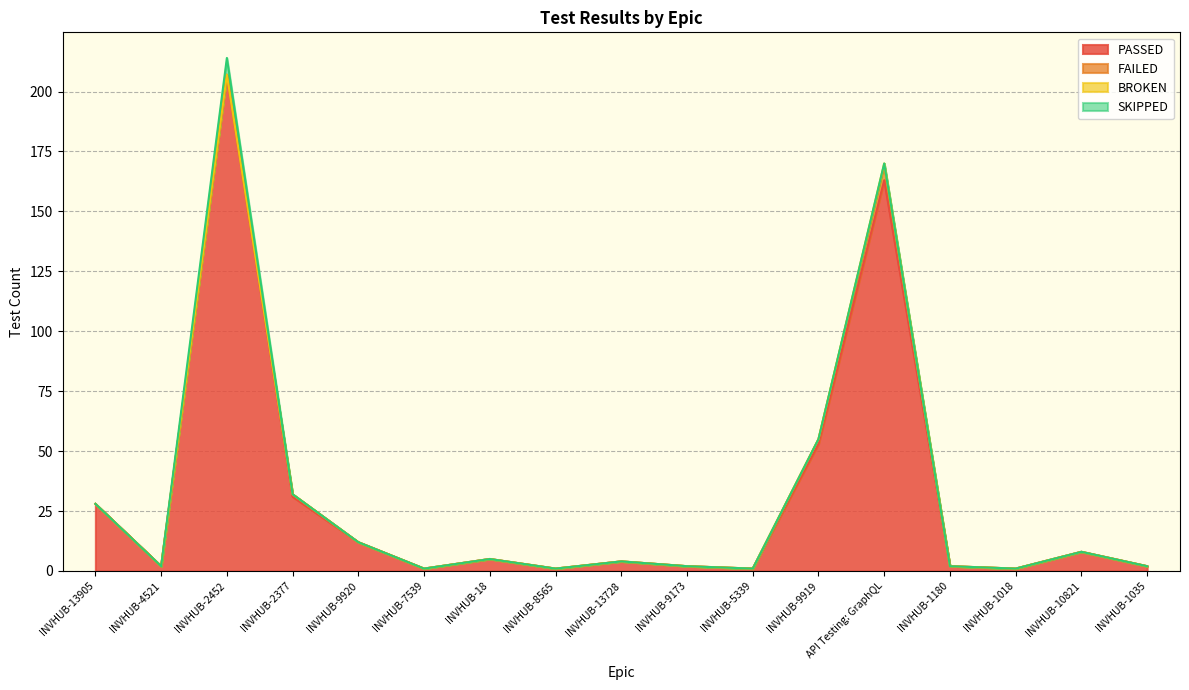

True or false: FAILED and PASSED cross at least once.

False